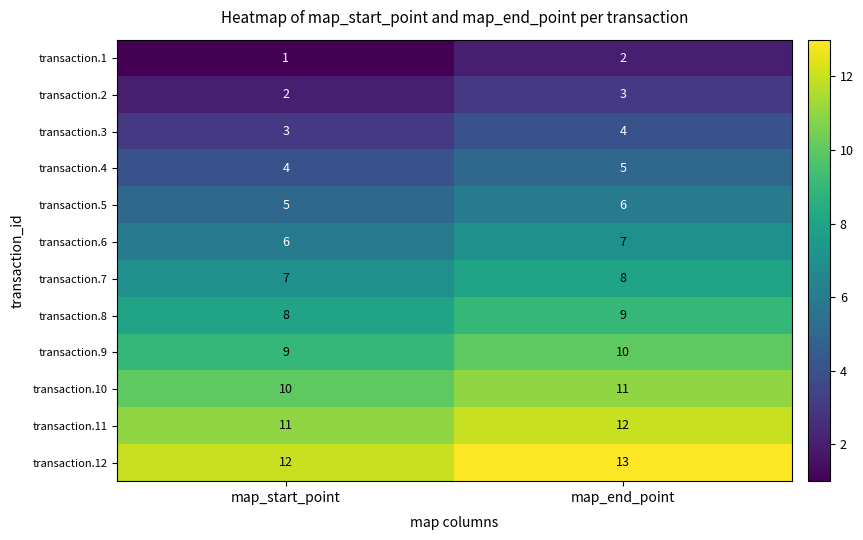

Read the transaction.7 value at map_start_point.

7